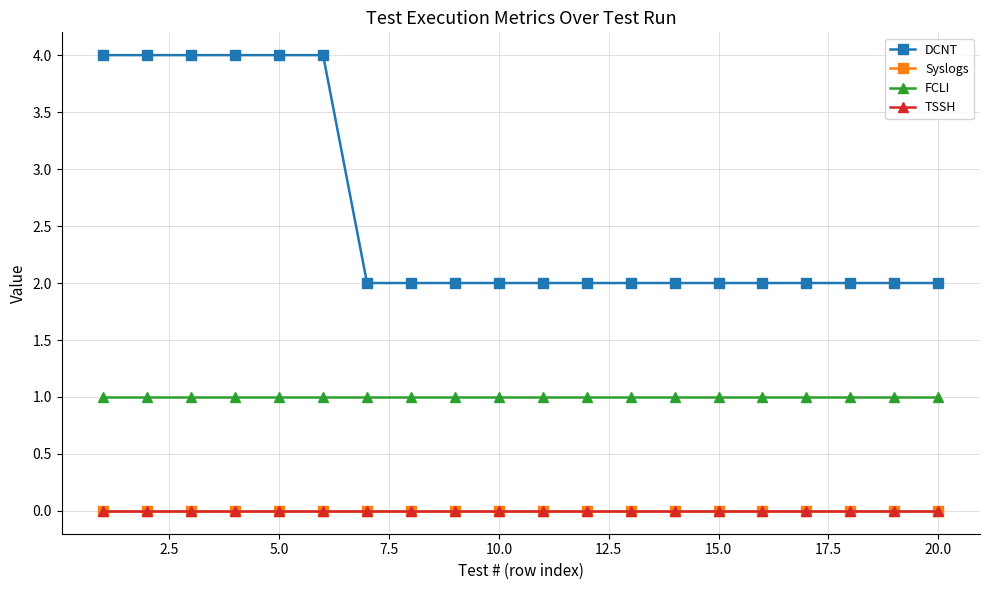

True or false: Syslogs and TSSH cross at least once.

False